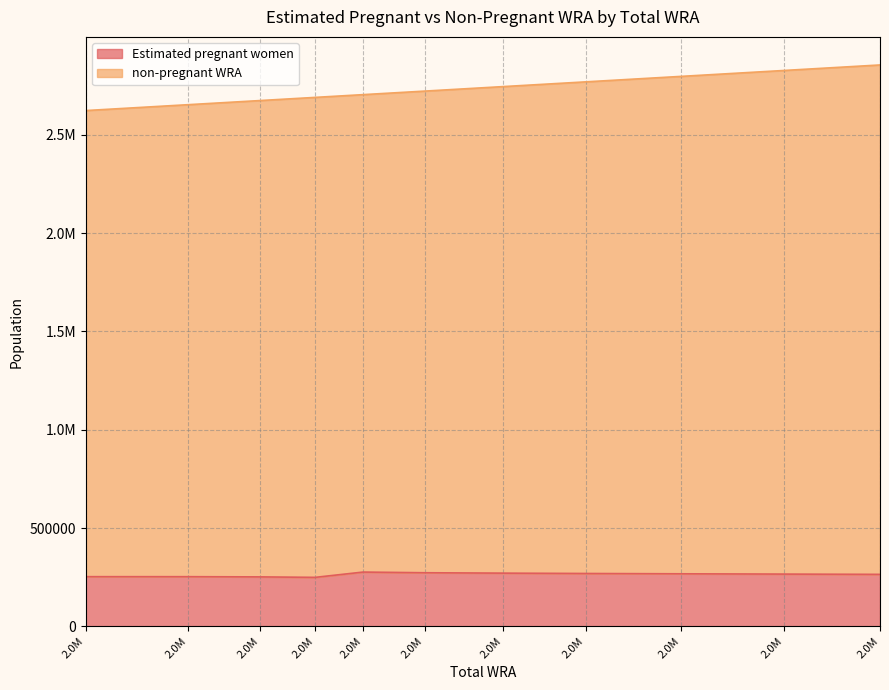

Does the chart have visible grid lines?

Yes